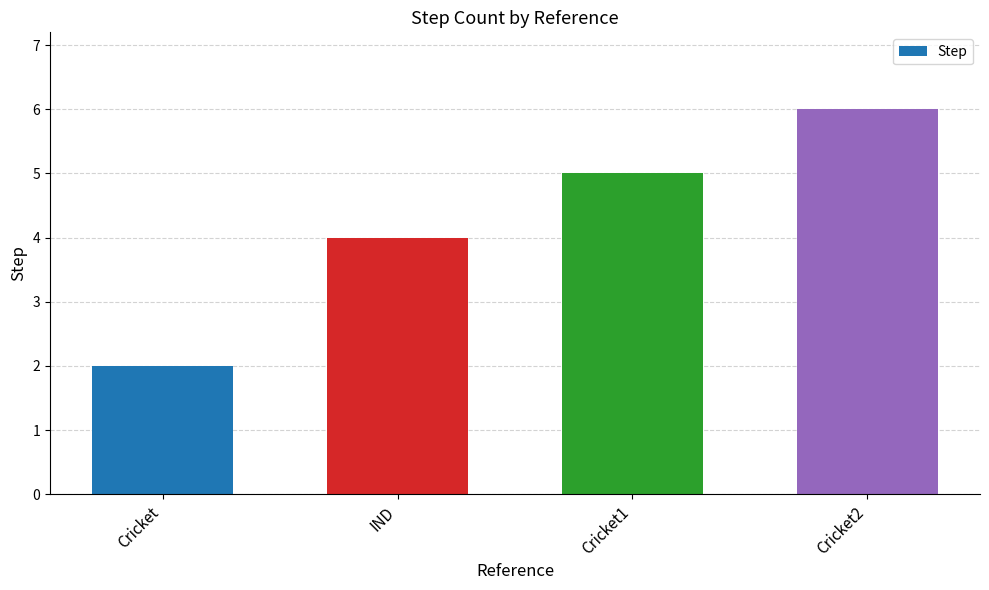

Is it true that the value at Cricket is 2?

True